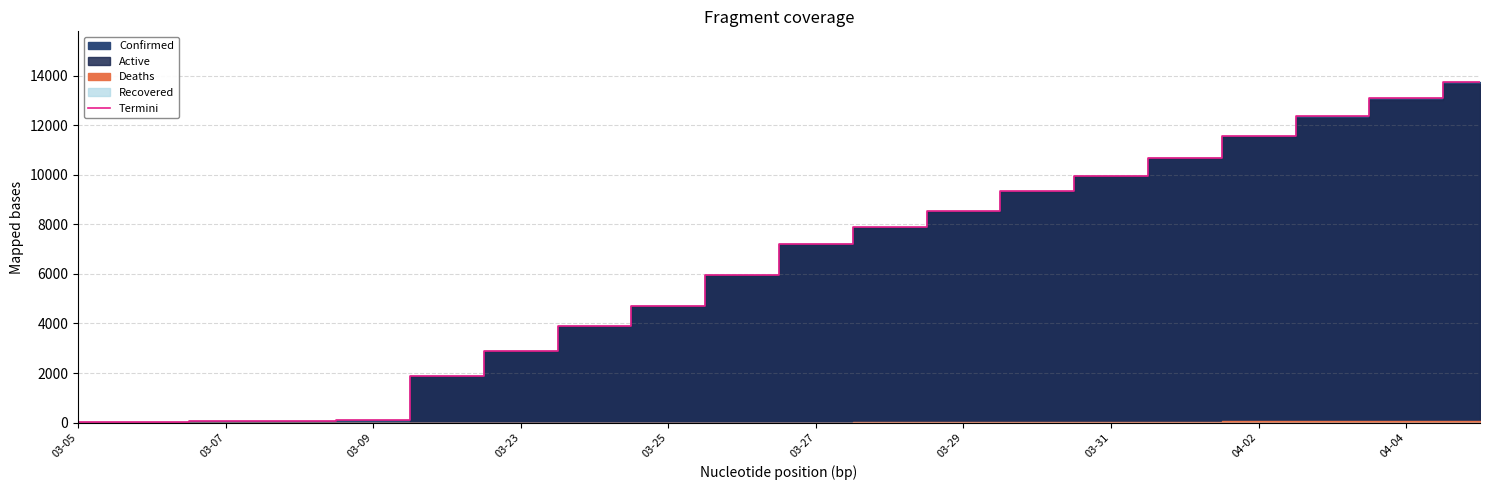

Where is Termini nearest to the value 6870?

03-27